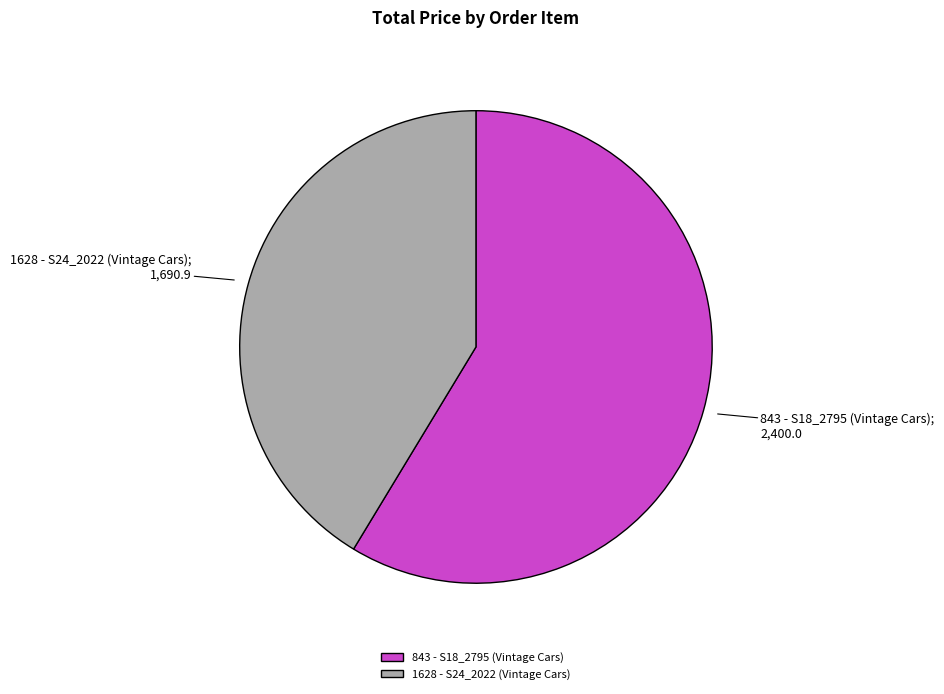

Do 1628 - S24_2022 (Vintage Cars) and 843 - S18_2795 (Vintage Cars) together represent more than half of the pie?

Yes